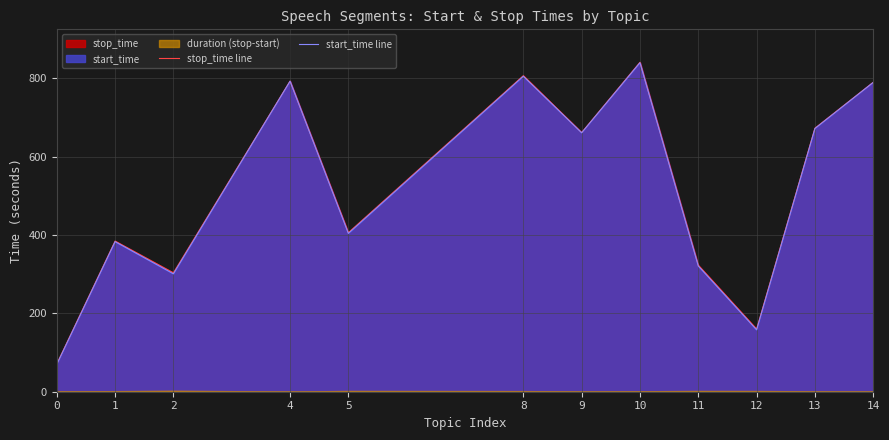

The value of stop_time line at 4 is 519.0. True or false?

False